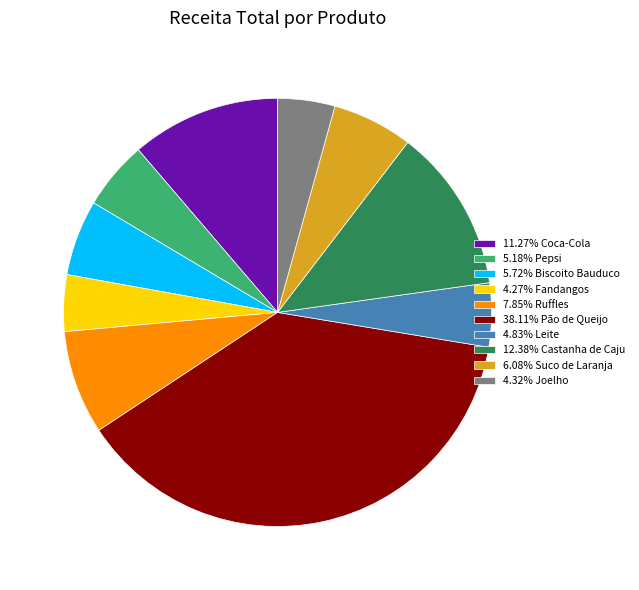

How many slices are in this pie chart?

10